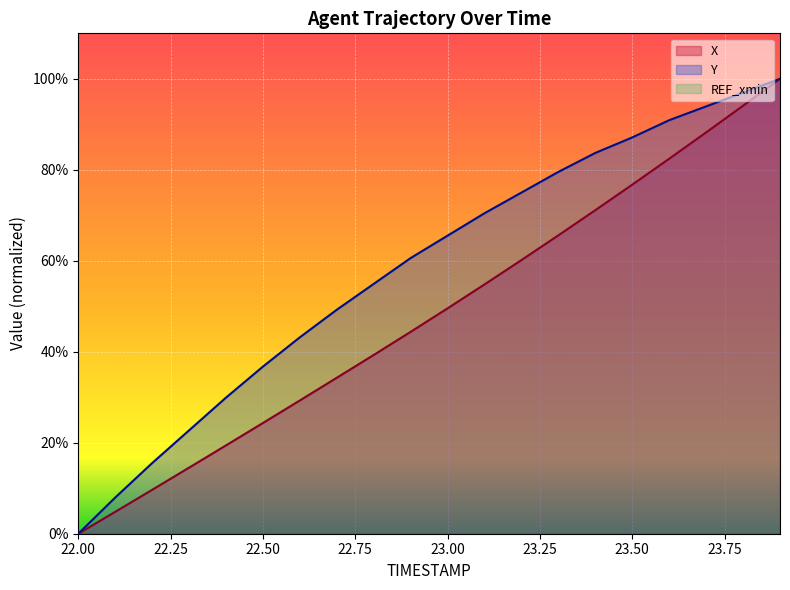

How many values in the X series exceed 49?

10